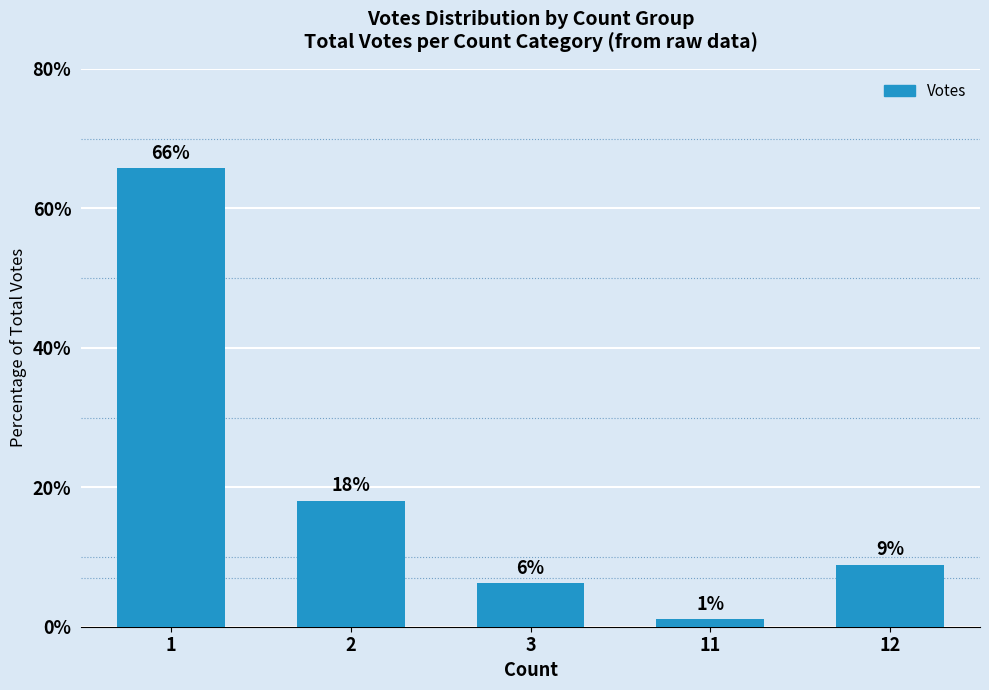

What is the change in value from 1 to 2?

-47.7